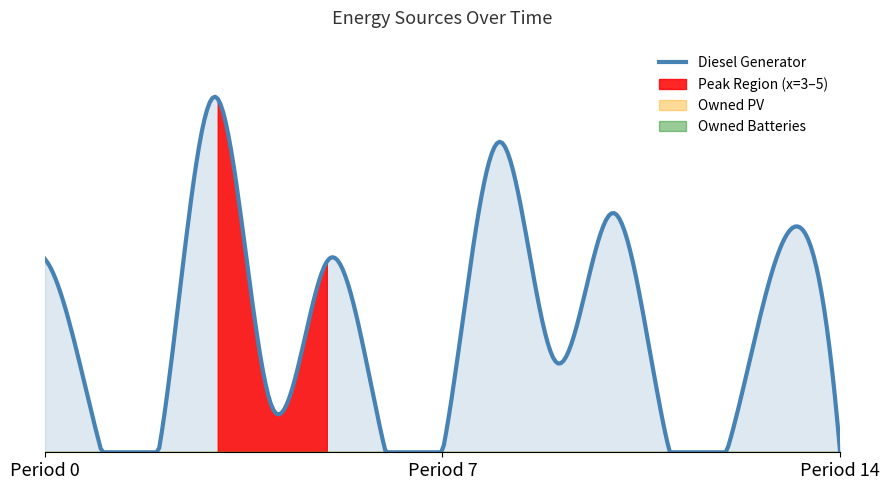

Reading left to right, transcribe all the data shown in this chart.

Diesel Generator: 193	0	0	355	45	193	0	0	310	90	239	0	0	211	0
Owned PV: 0	0	0	0	0	0	0	0	0	0	0	0	0	0	0
Owned Batteries: 0	0	0	0	0	0	0	0	0	0	0	0	0	0	0